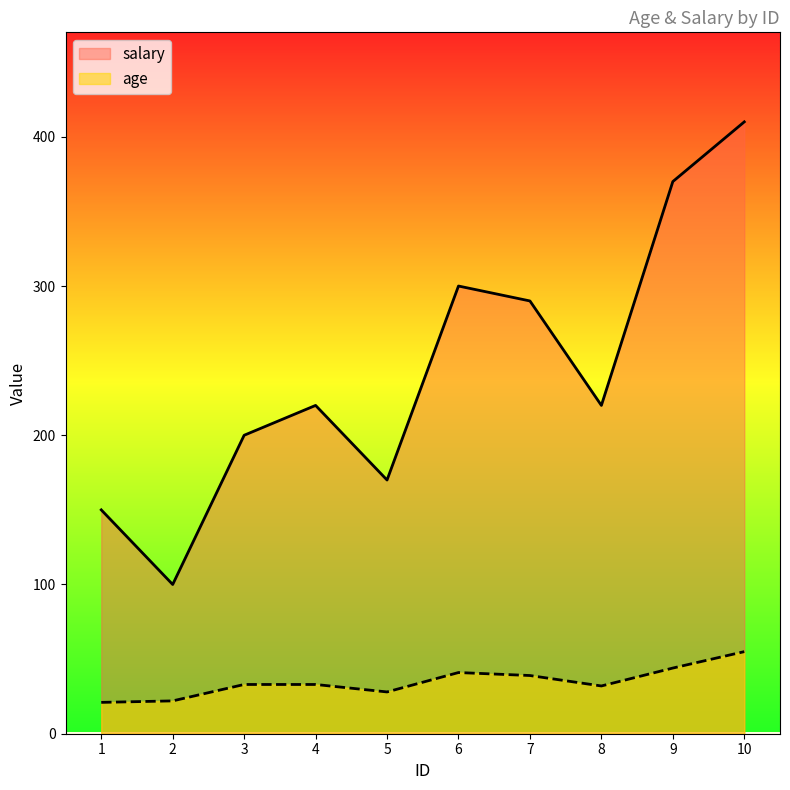

True or false: age and salary intersect in this chart.

False